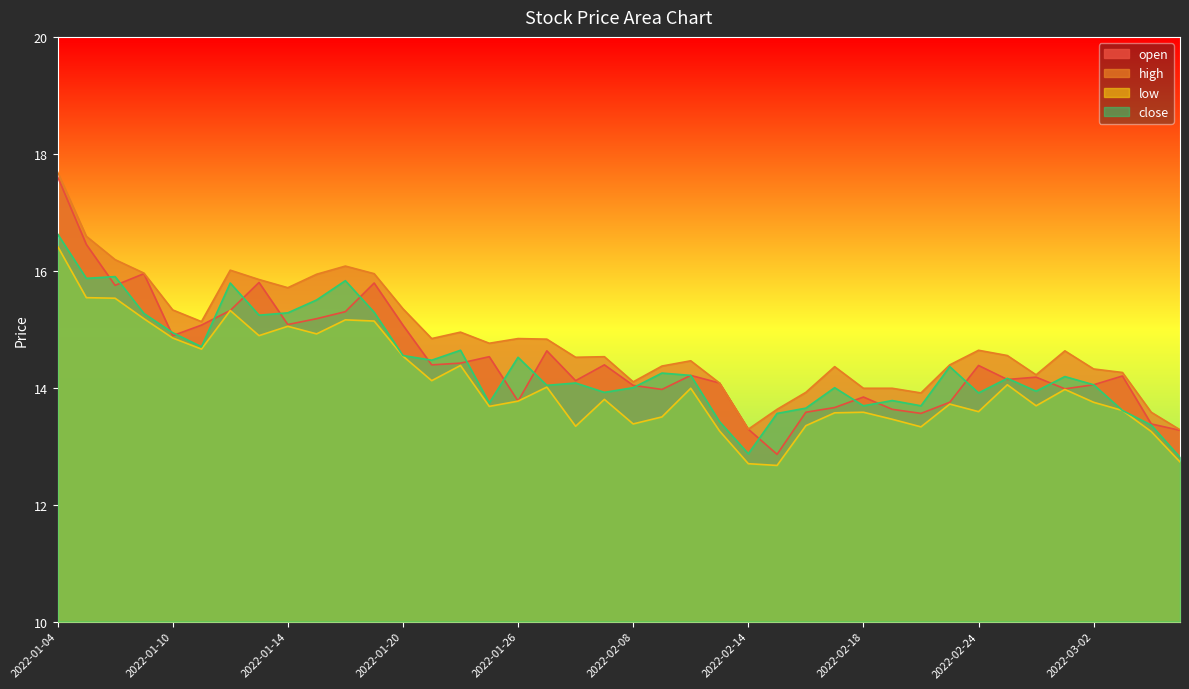

What is the minimum value for open?

12.9